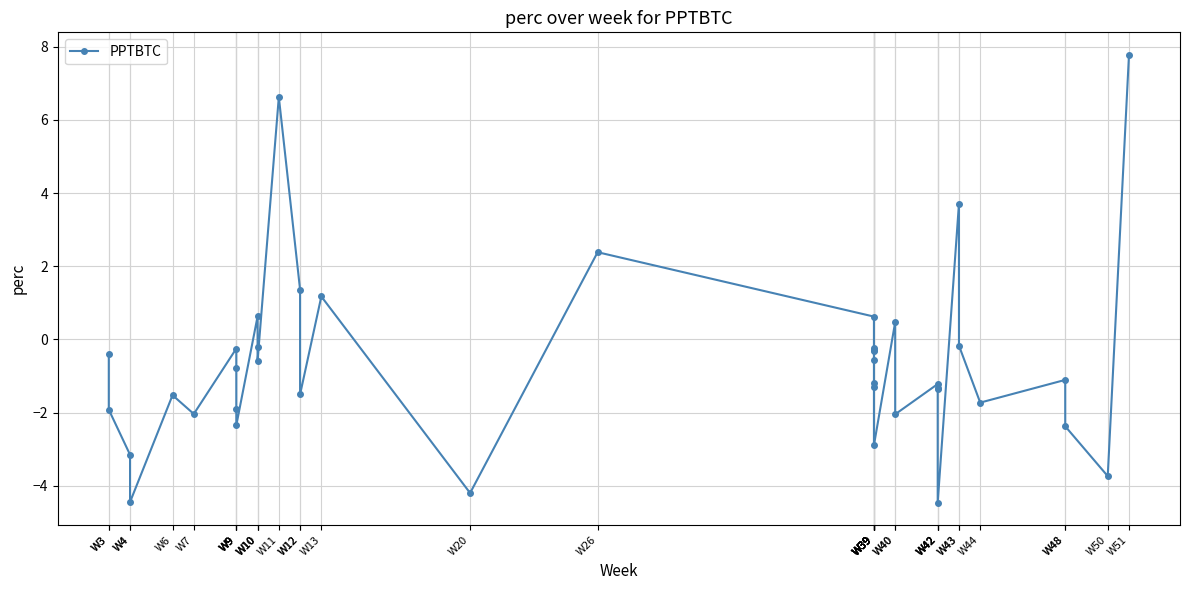

Where is the first local minimum?

W4